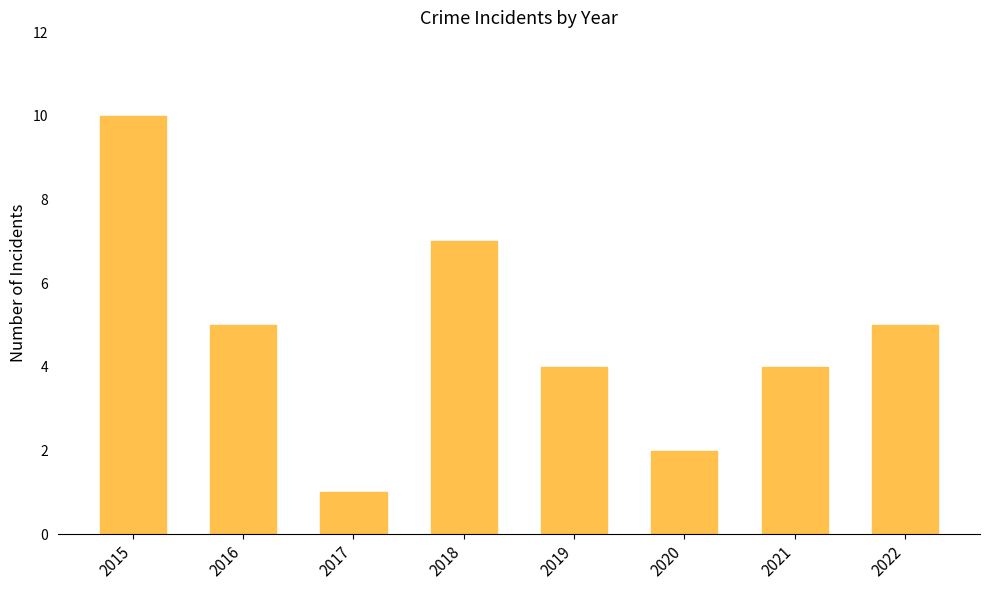

What is the sum of all values?

38